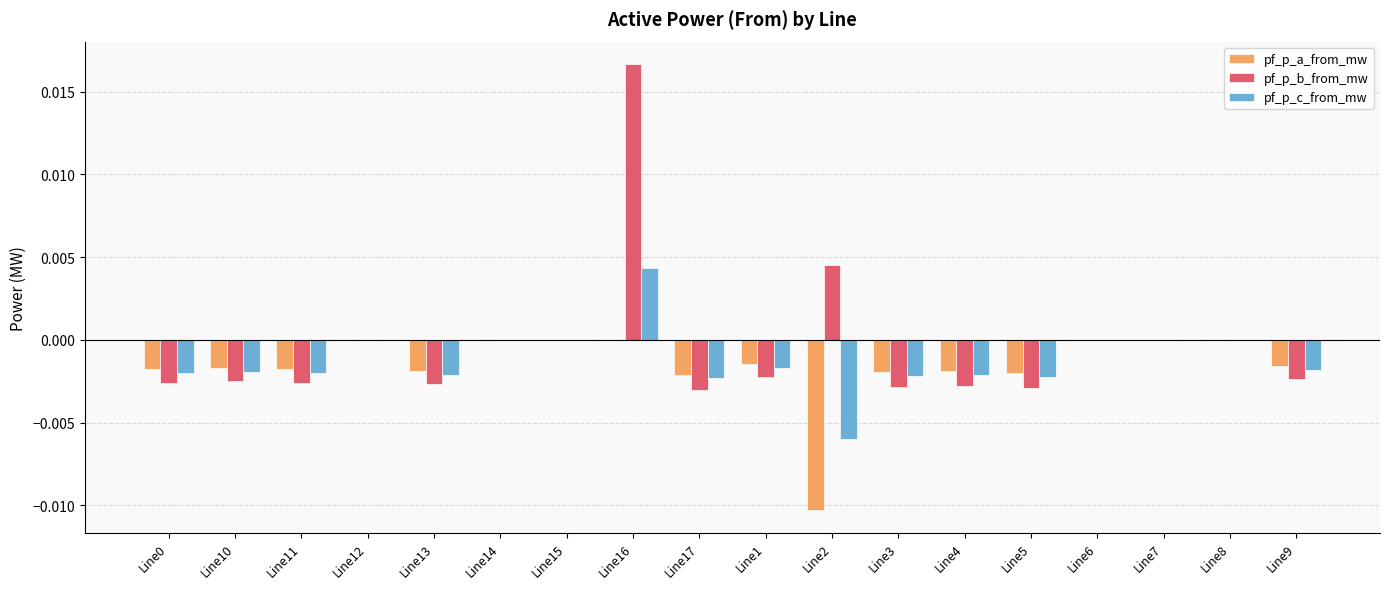

At which category is the sum across all series the highest?

Line16